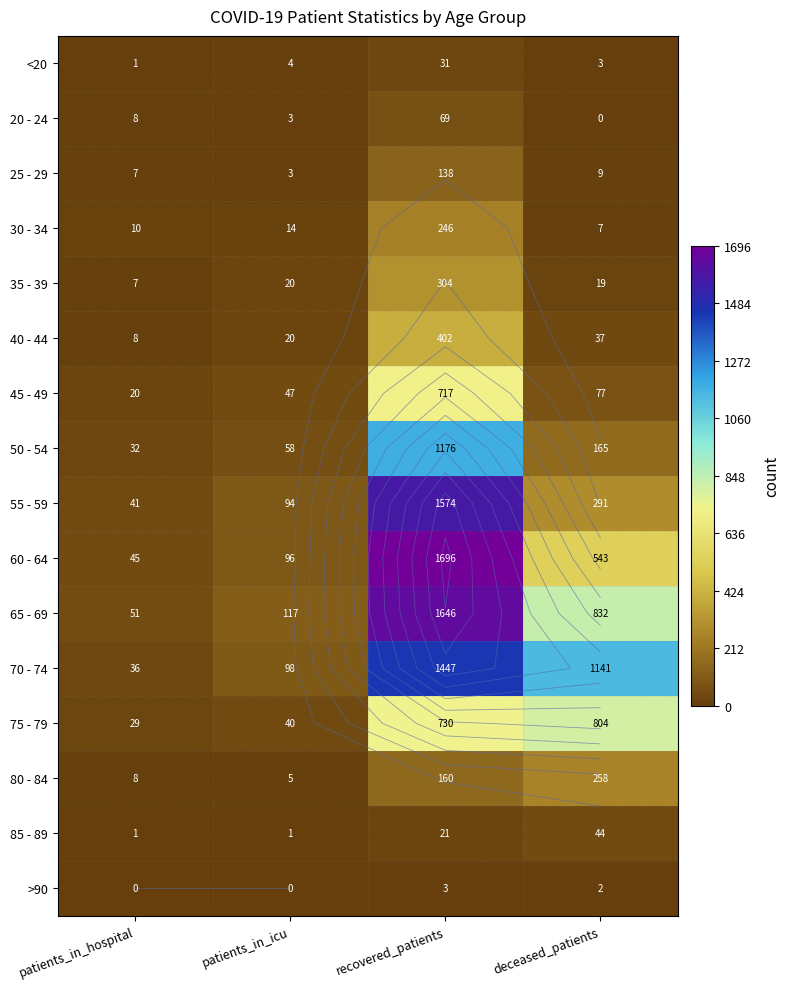

At patients_in_icu, list the series in order from smallest to largest.

>90, 85 - 89, 20 - 24, 25 - 29, <20, 80 - 84, 30 - 34, 35 - 39, 40 - 44, 75 - 79, 45 - 49, 50 - 54, 55 - 59, 60 - 64, 70 - 74, 65 - 69